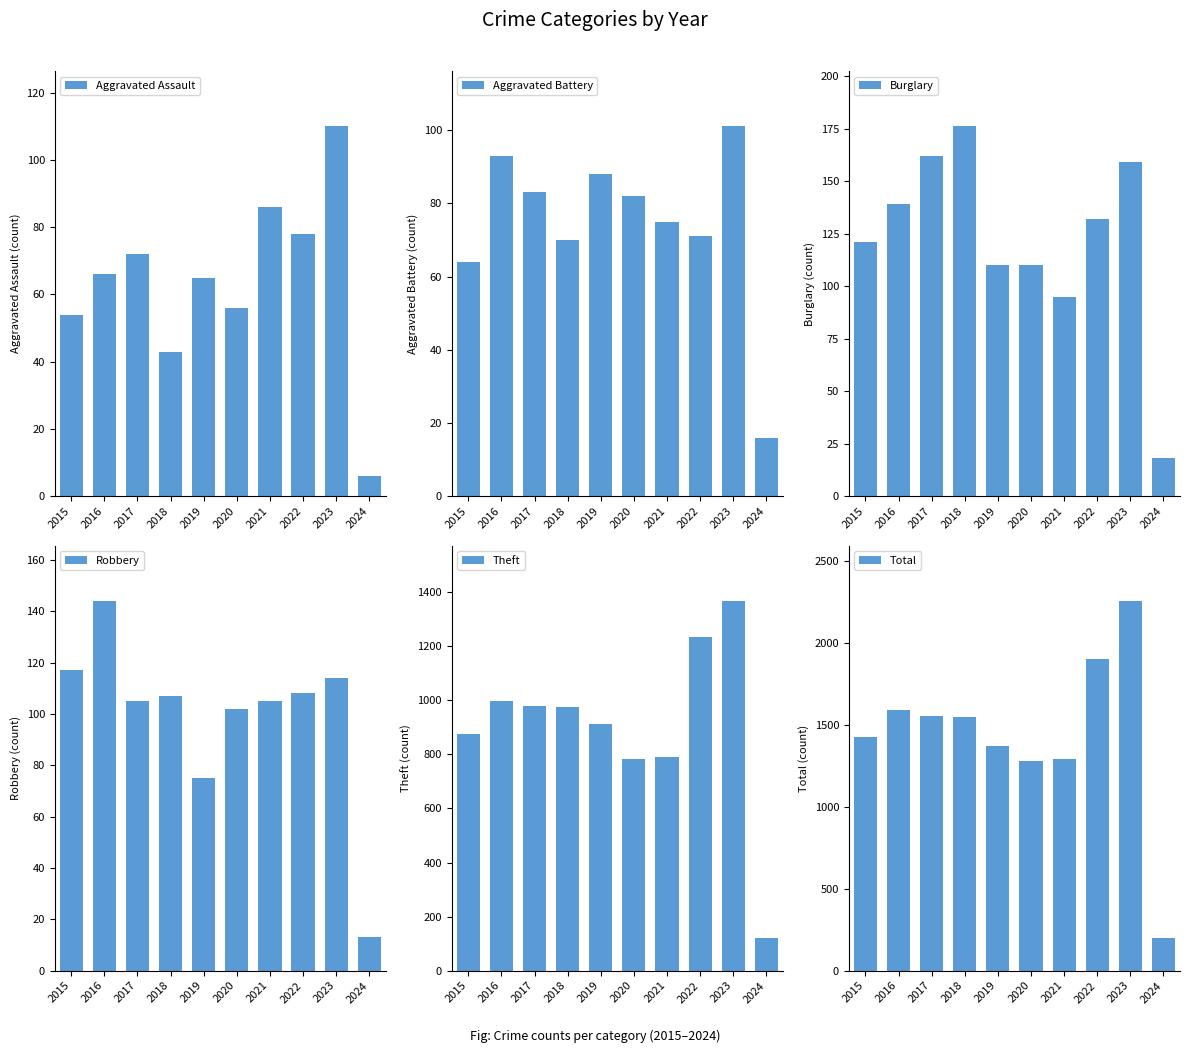

What is the sum of the Aggravated Battery values at 2020 and 2017?

165